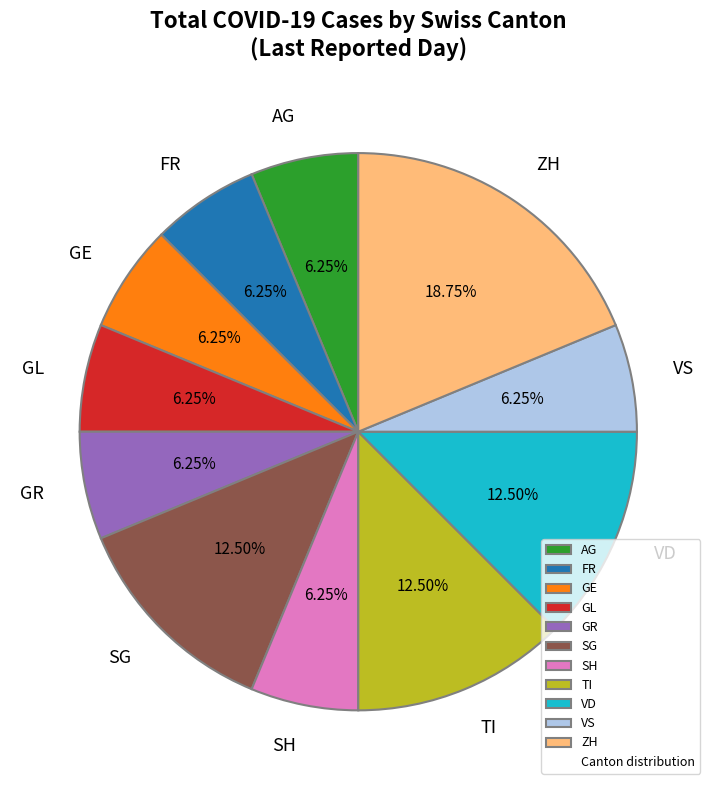

Is the sum of VS and SH greater than half?

No